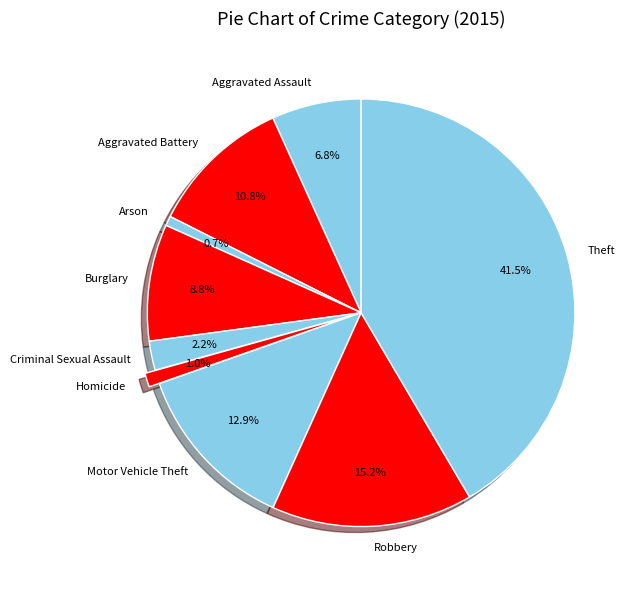

To the nearest percent, what is the difference between the largest and smallest slice percentages?

41%